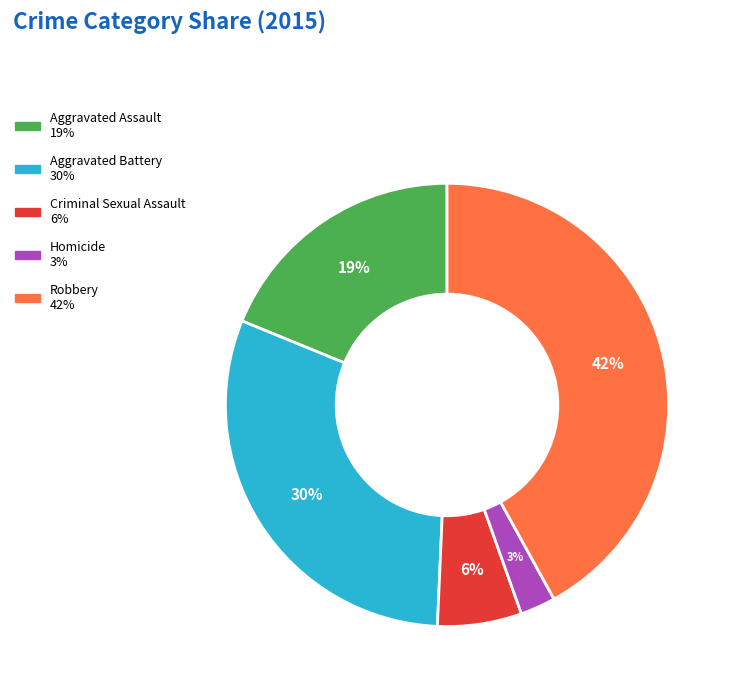

To the nearest percent, what percentage of the pie is Homicide?

3%